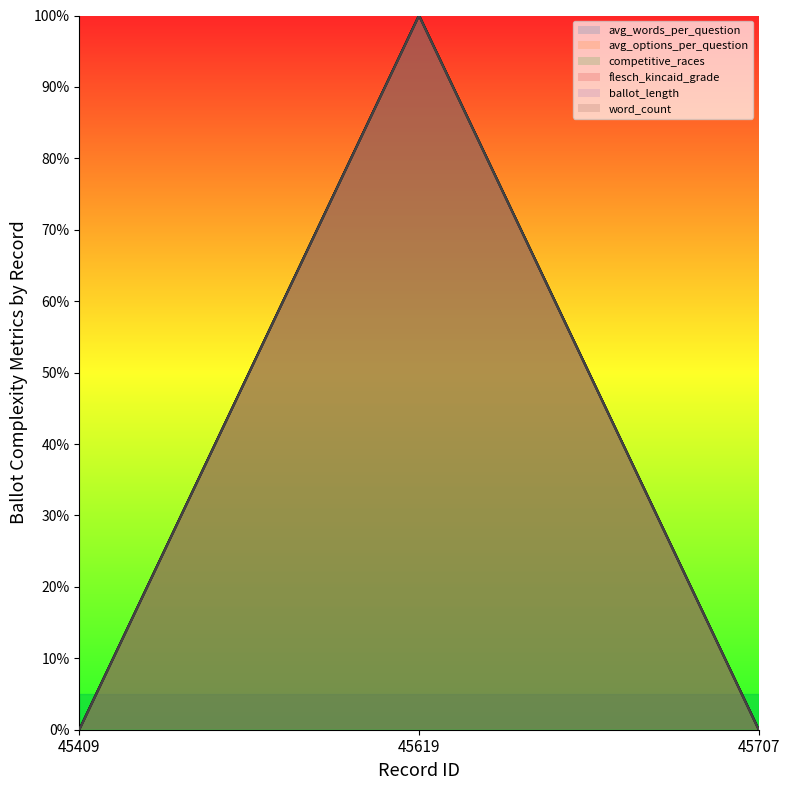

Reading left to right, extract all data points from this chart.

avg_words_per_question: 45409=0	45619=100	45707=0
avg_options_per_question: 45409=0	45619=100	45707=0
competitive_races: 45409=0	45619=100	45707=0
flesch_kincaid_grade: 45409=0	45619=100	45707=0
ballot_length: 45409=0	45619=100	45707=0
word_count: 45409=0	45619=100	45707=0